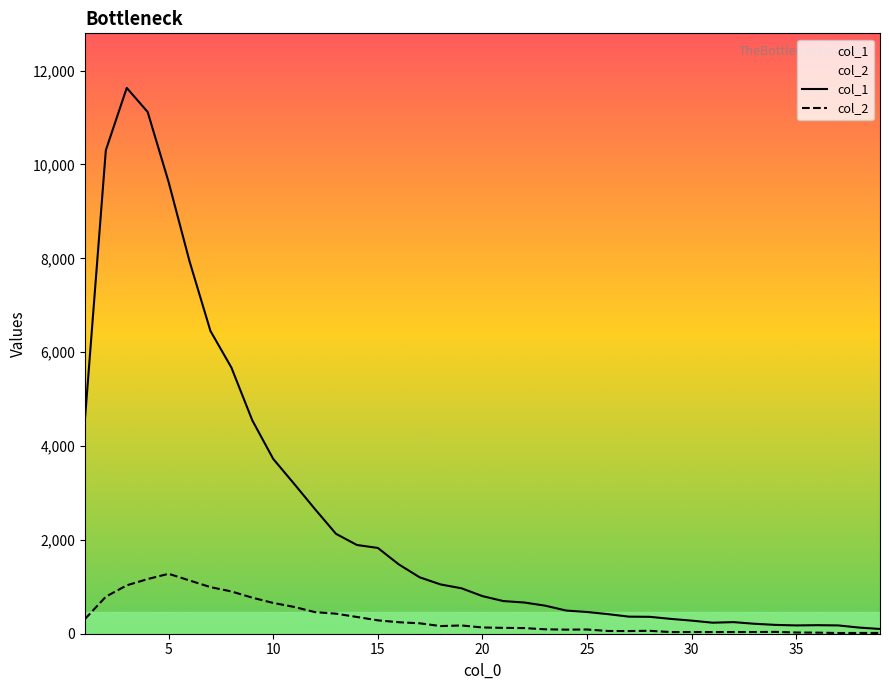

What is the sum of all col_1 values?

99063